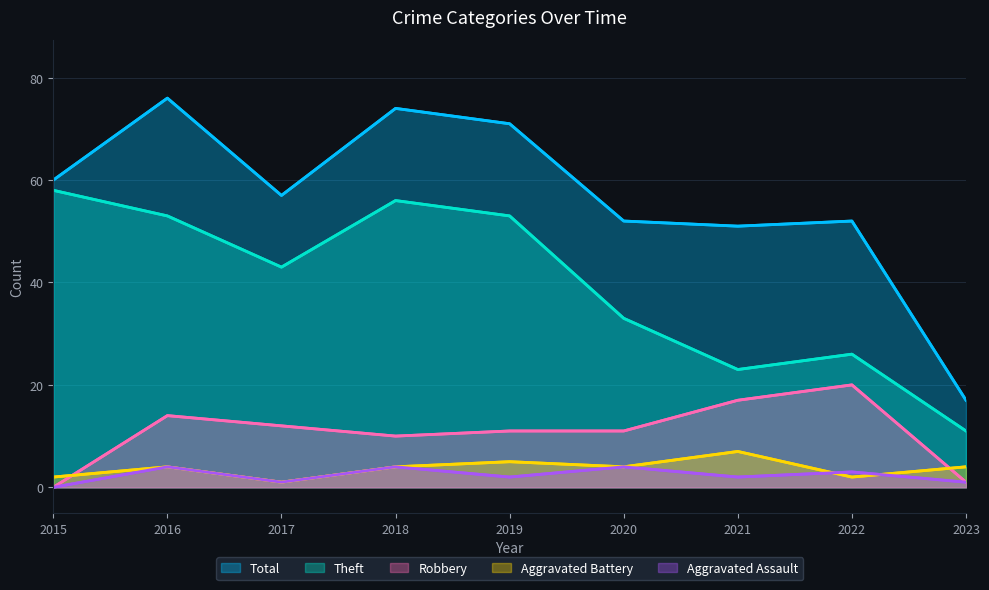

What are all the series names shown in the legend?

Total, Theft, Robbery, Aggravated Battery, Aggravated Assault